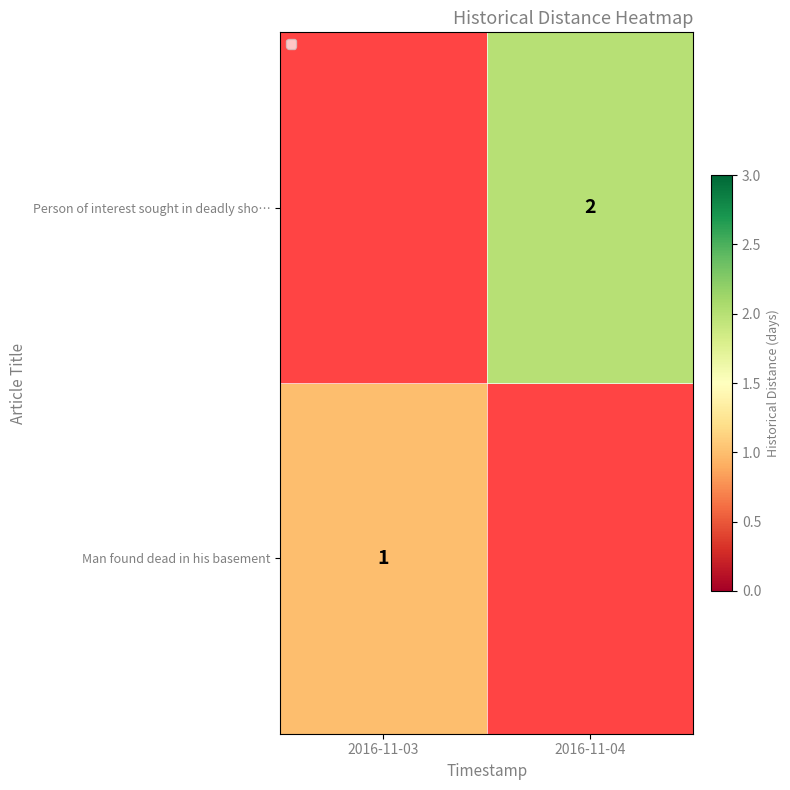

True or false: Person of interest sought in deadly sho… has a value of 3 at 2016-11-04.

False